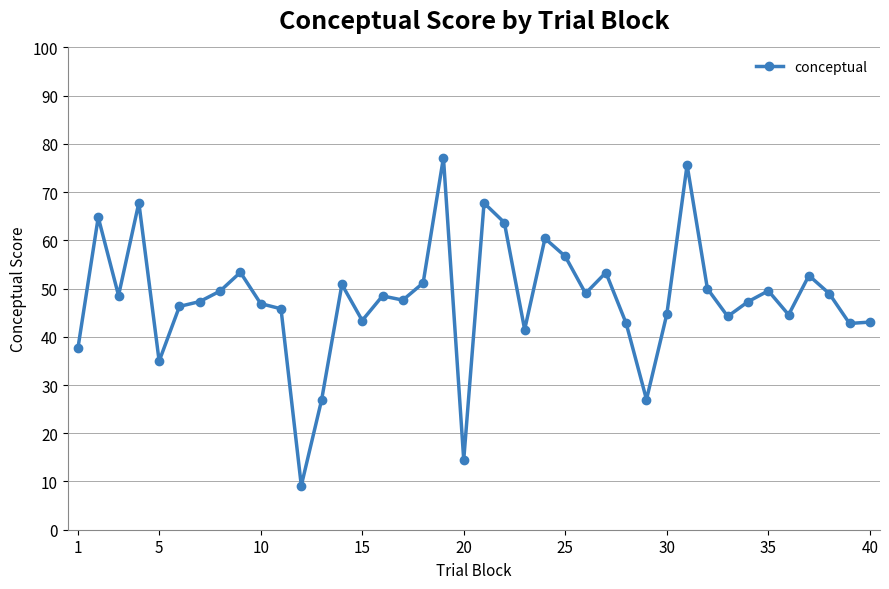

True or false: there are more than 1 points higher than both neighbors.

True